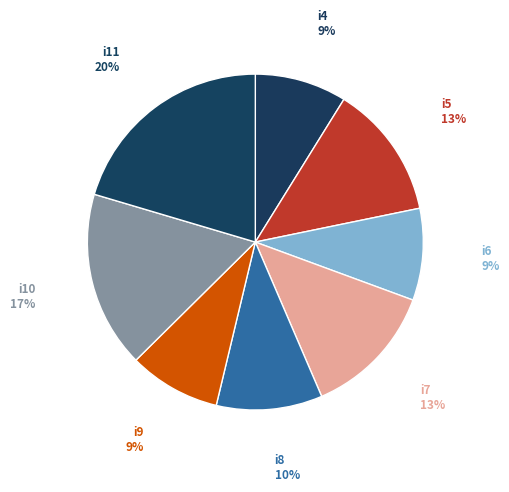

How many segments does this pie chart have?

8